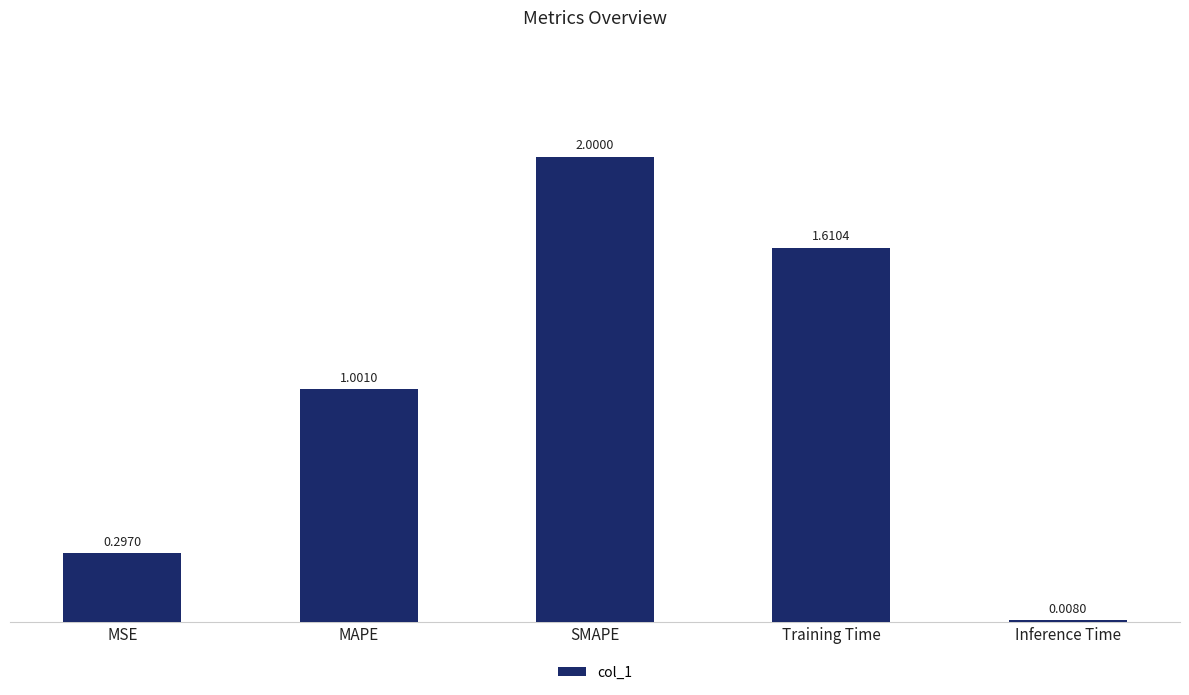

What is the greatest value displayed?

2.0